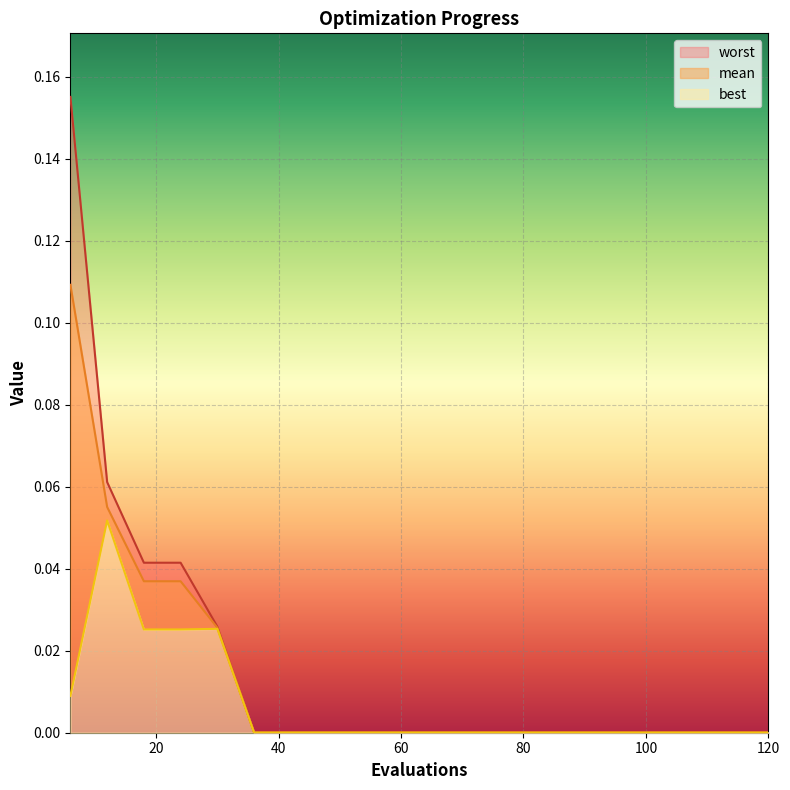

True or false: best has a value of 0.0 at 6.

True